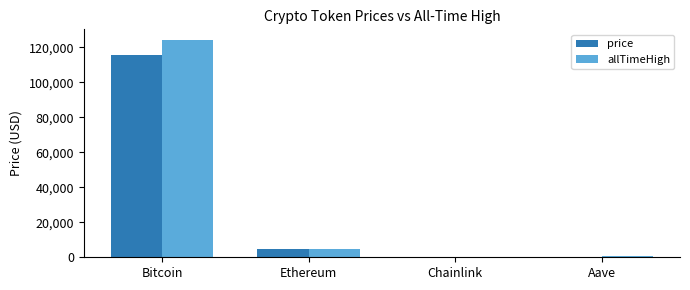

Are the bars horizontal?

No